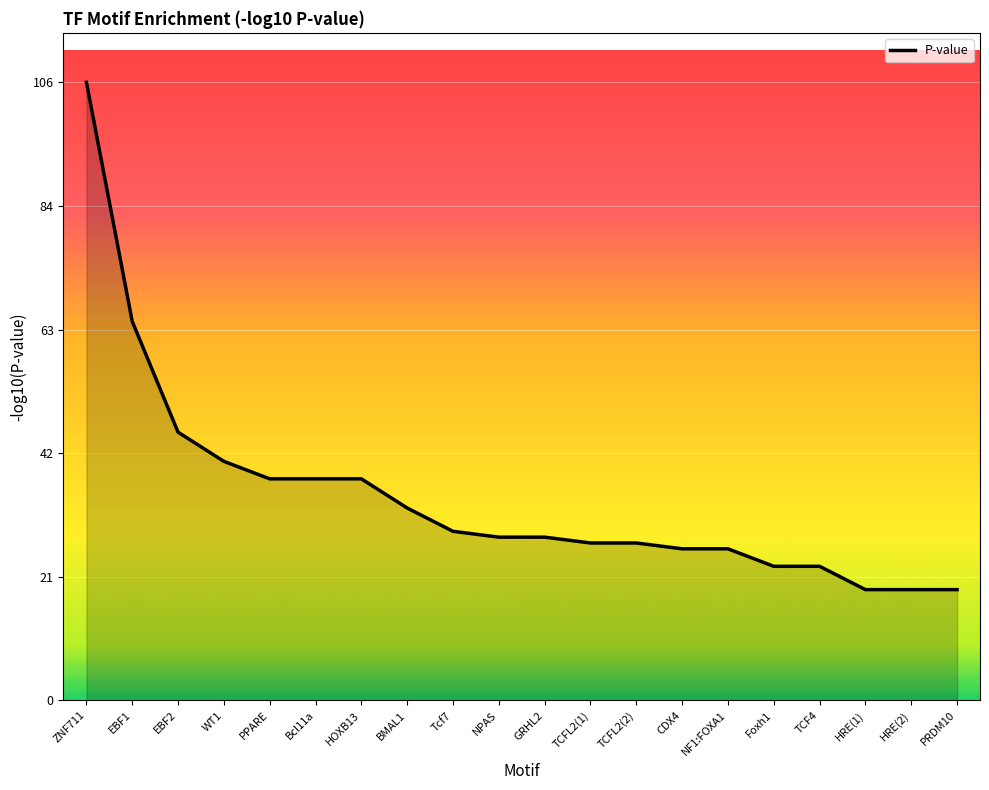

Between Bcl11a and Tcf7, which is larger?

Bcl11a